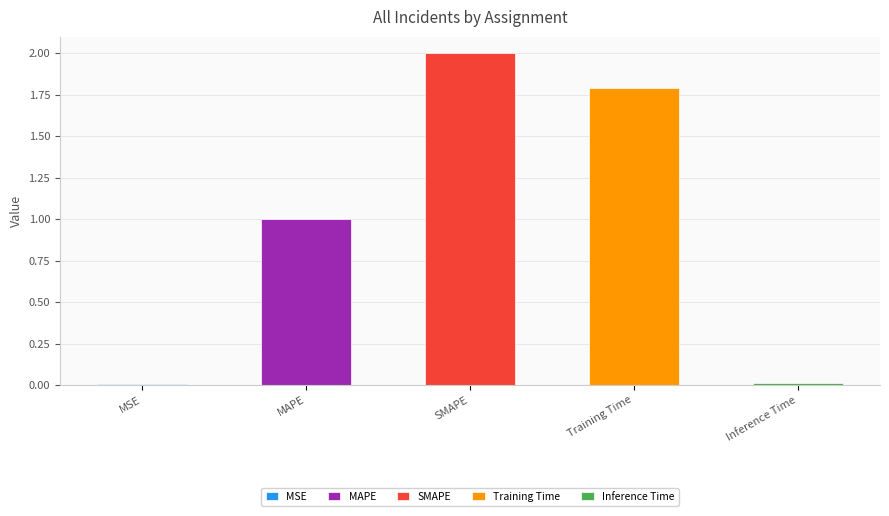

What is the sum of all values?

4.8